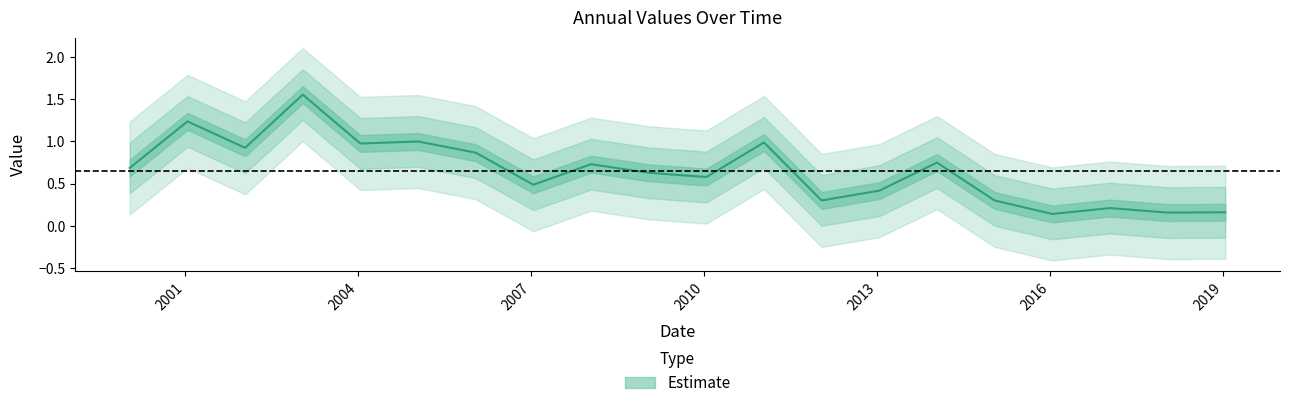

How many lines are shown in the chart?

1